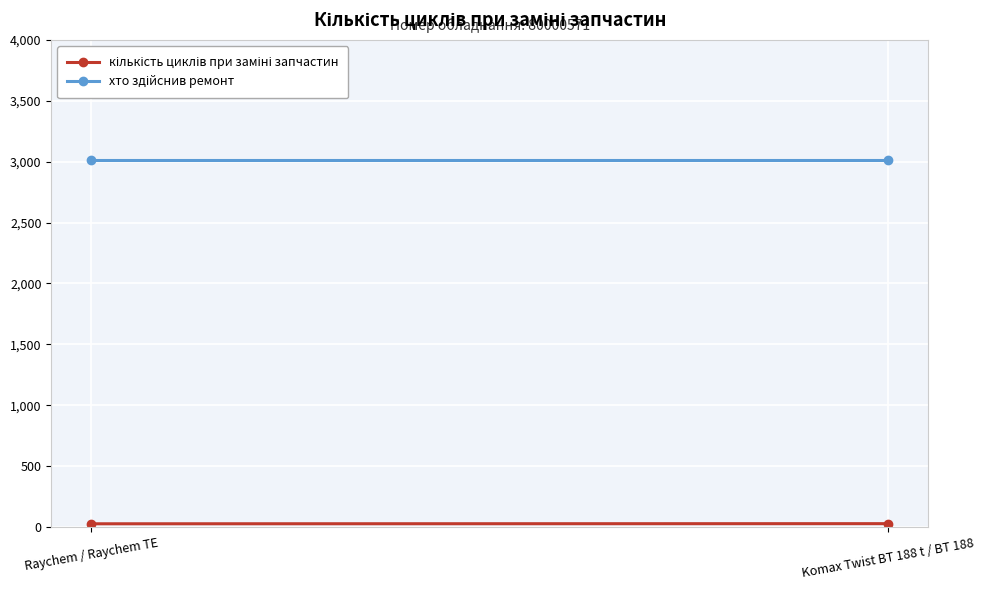

Which category has the lowest value in the кількість циклів при заміні запчастин series?

Raychem / Raychem TE